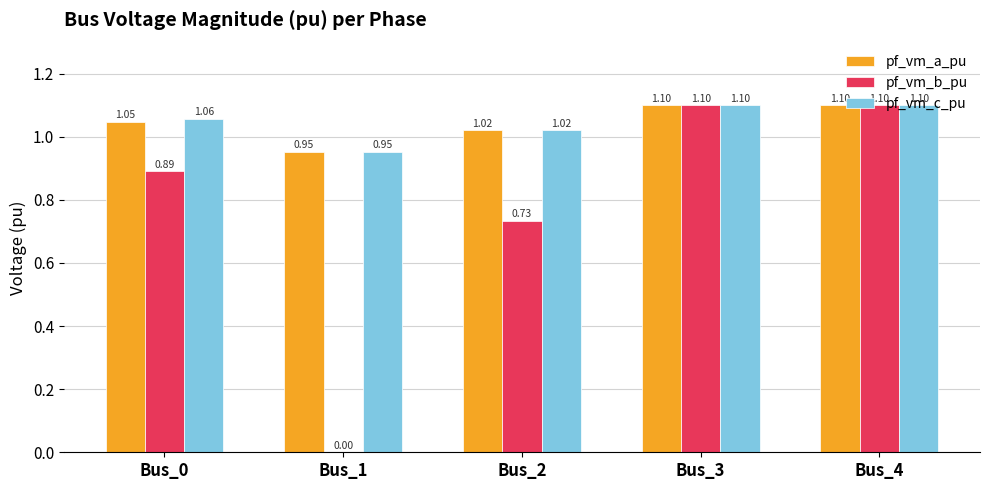

What is the highest value of the pf_vm_c_pu series?

1.1